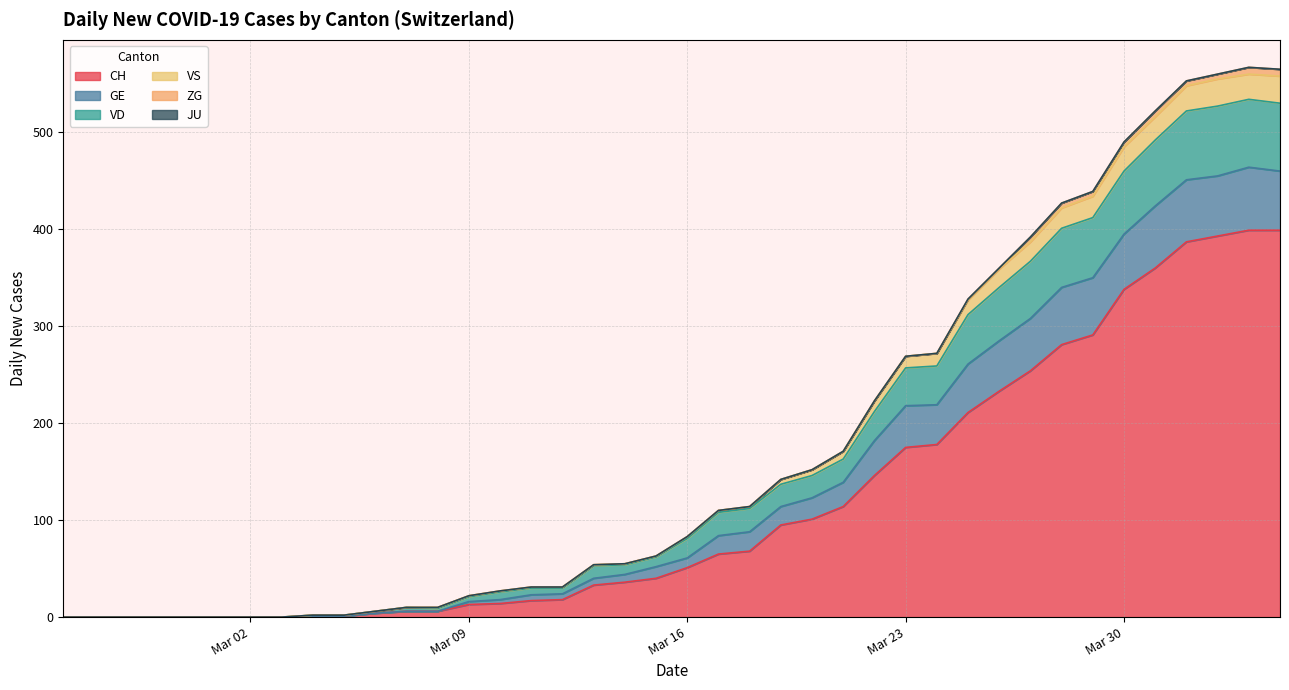

The VS series shows -274 at 2020-03-01. True or false?

False